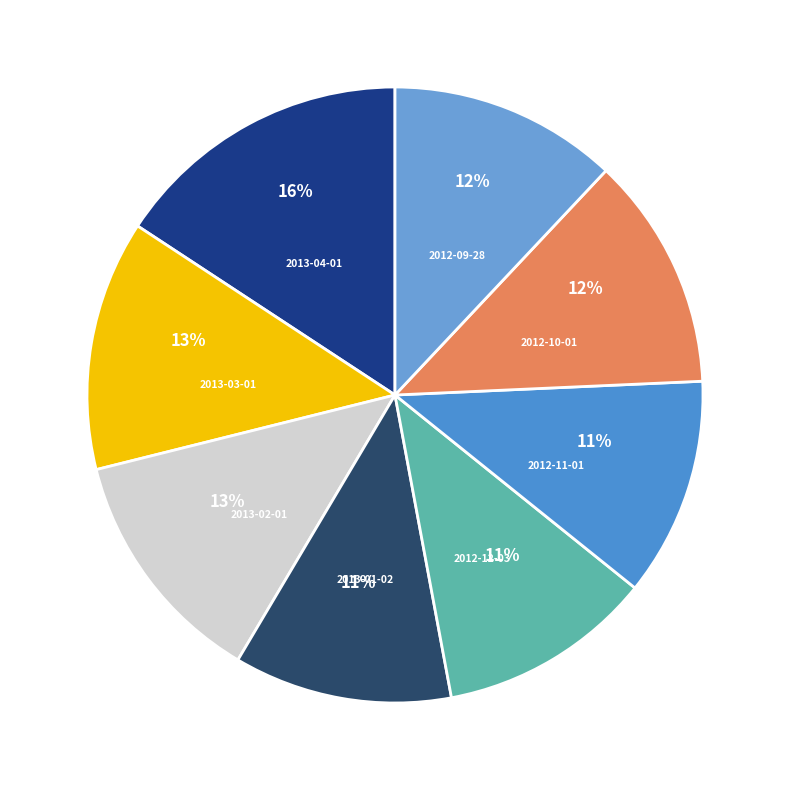

Rank the categories by value from lowest to highest.

2012-12-03, 2013-01-02, 2012-11-01, 2012-09-28, 2012-10-01, 2013-02-01, 2013-03-01, 2013-04-01